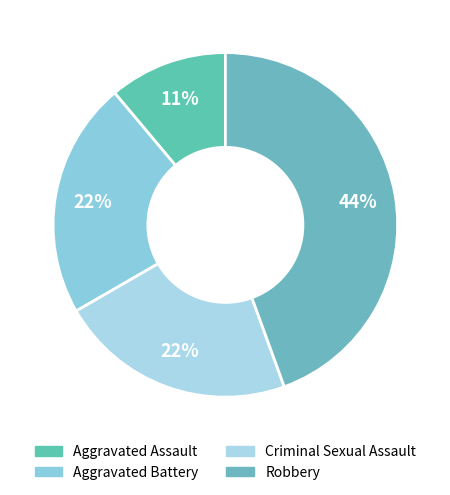

What percentage is the Aggravated Assault slice, to the nearest percent?

11%